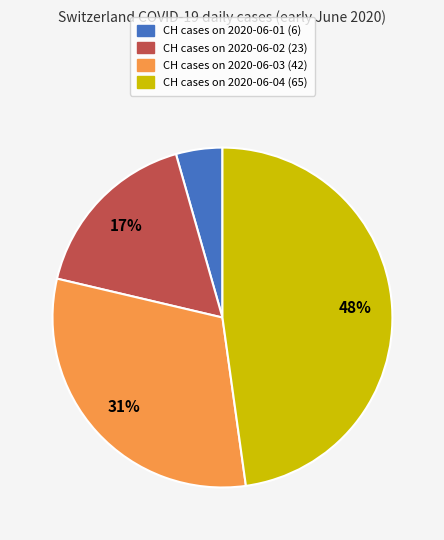

To the nearest percent, what is the average slice percentage?

25%